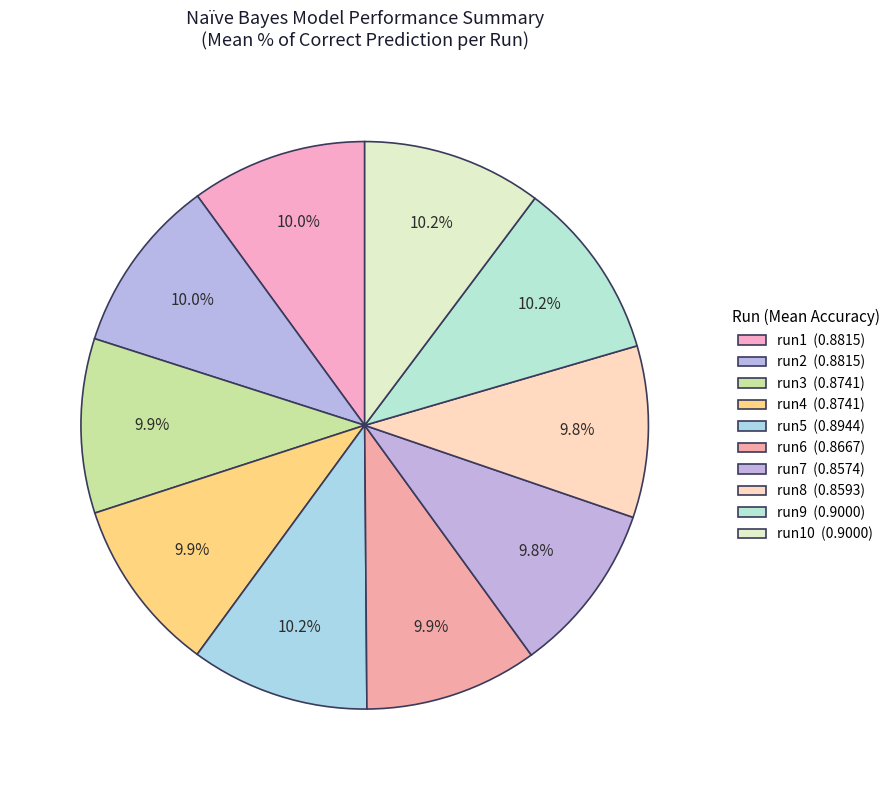

Does any single category account for the majority?

No